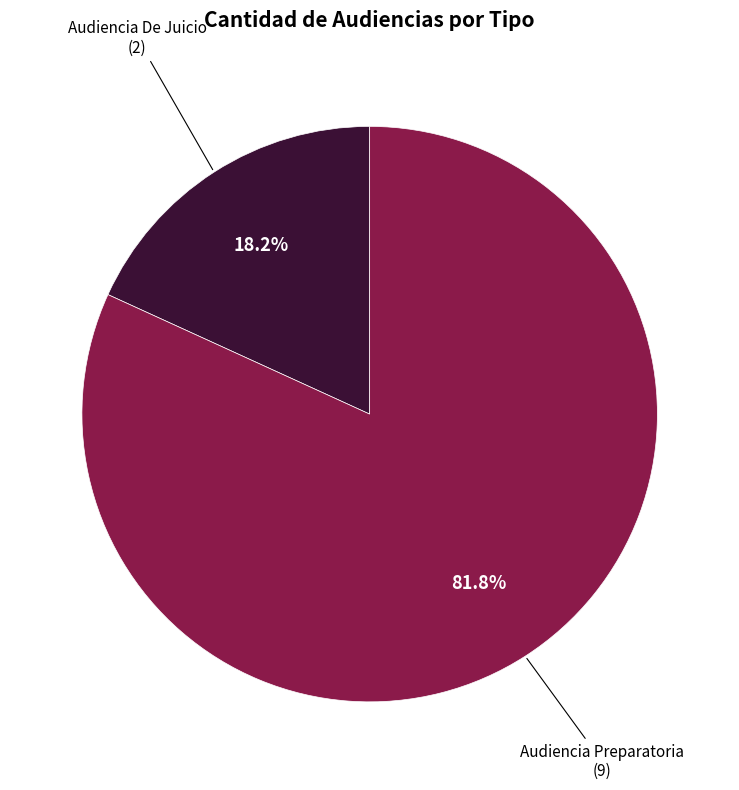

Count the number of slices in the pie.

2